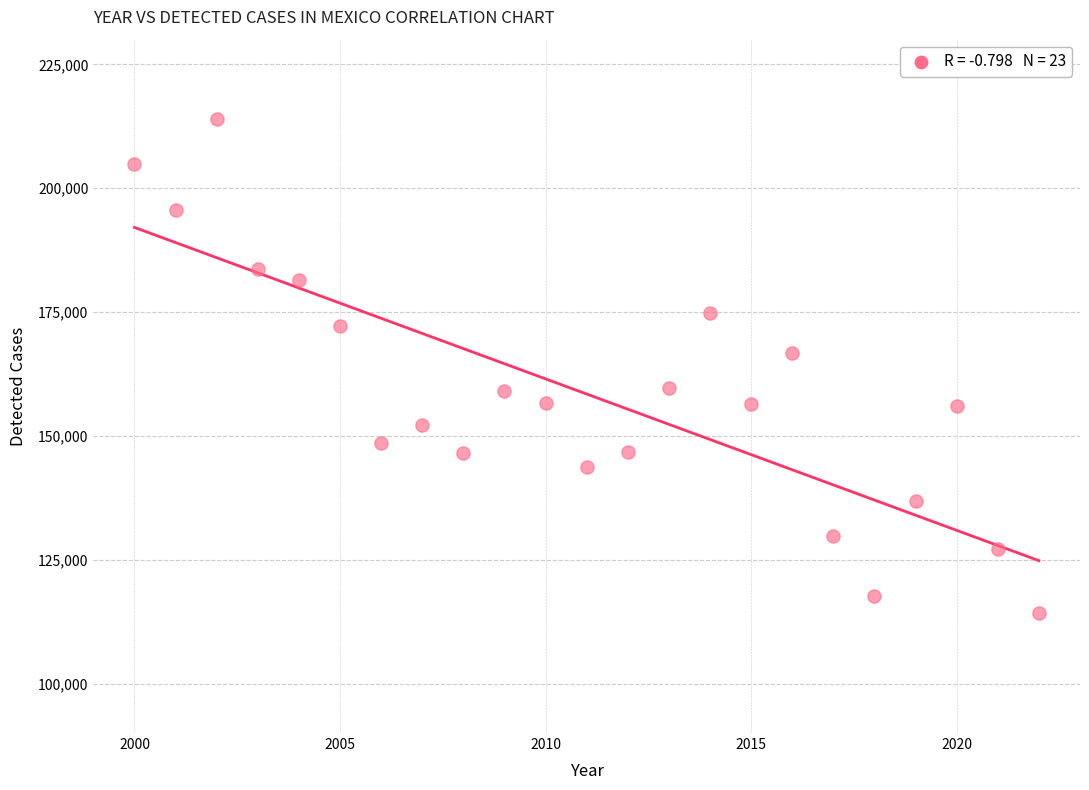

What Y value in the scatter plot is closest to 164099?

166759